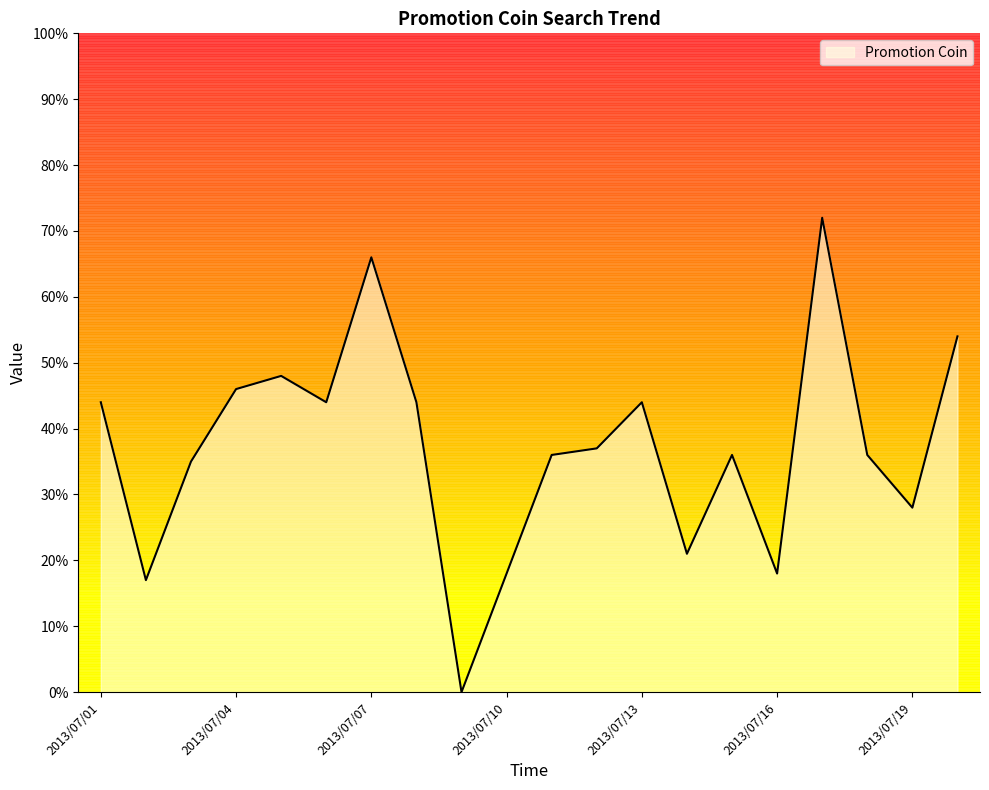

What is the difference between the maximum and minimum values?

72